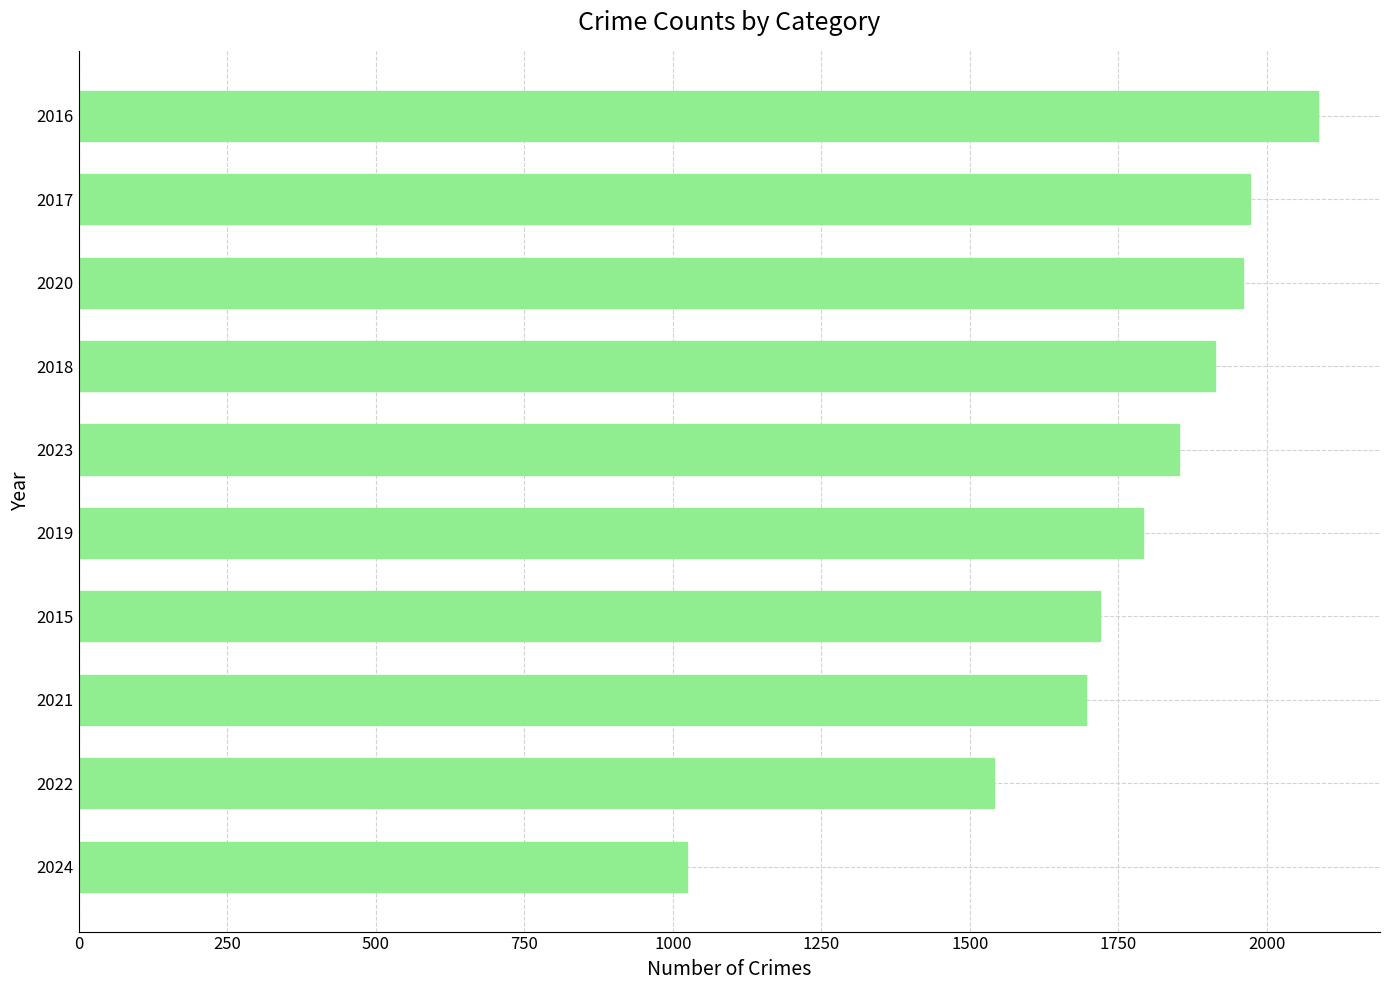

What is the difference between the second highest and second lowest values?

431